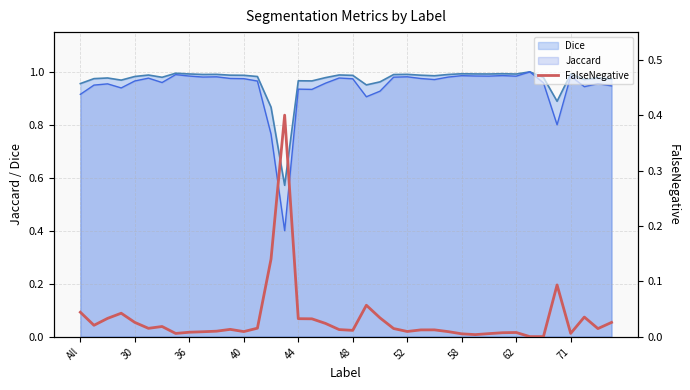

What is the sum of all values?

1.3